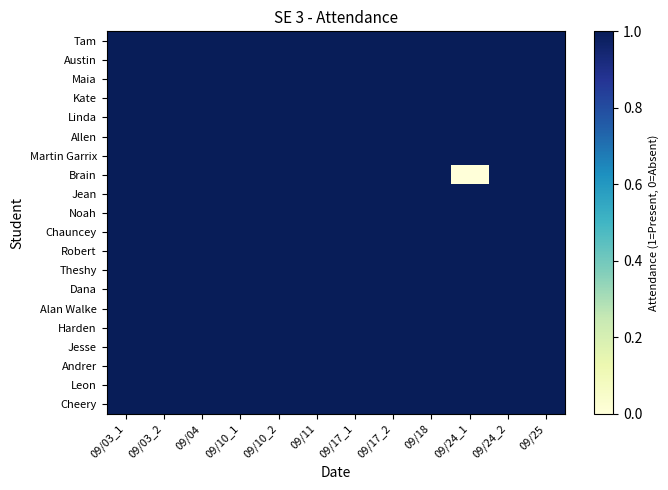

Which series has the largest total across all categories?

Tam